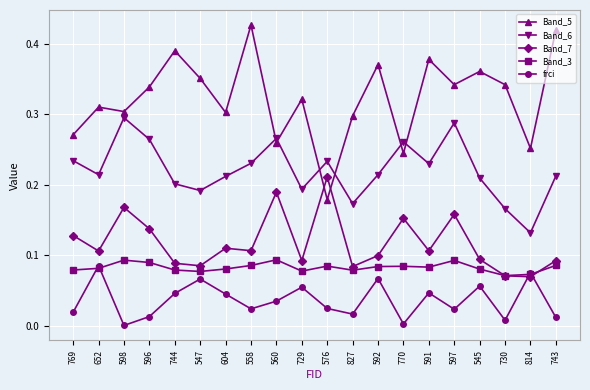

Which series has the widest spread of values?

Band_5